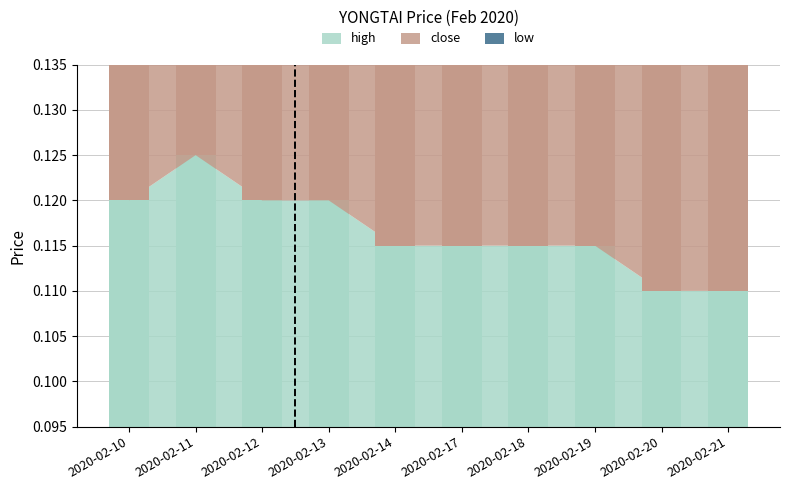

How many series are shown in this chart?

3